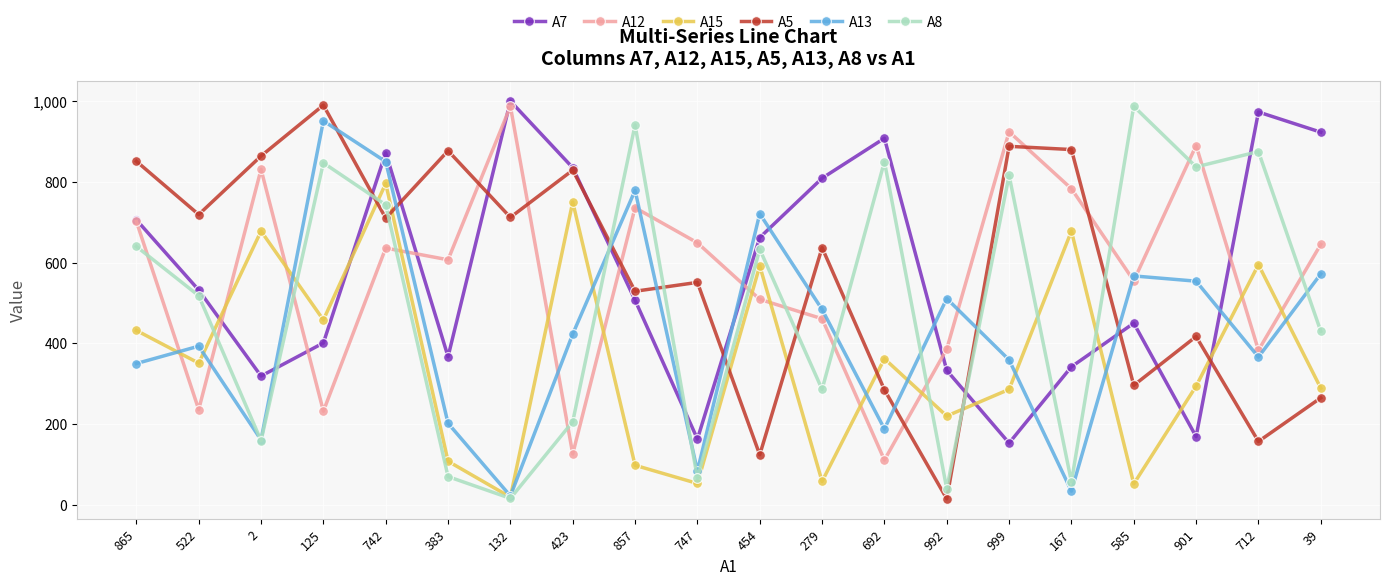

What is the label of the 17th point from the right?

125